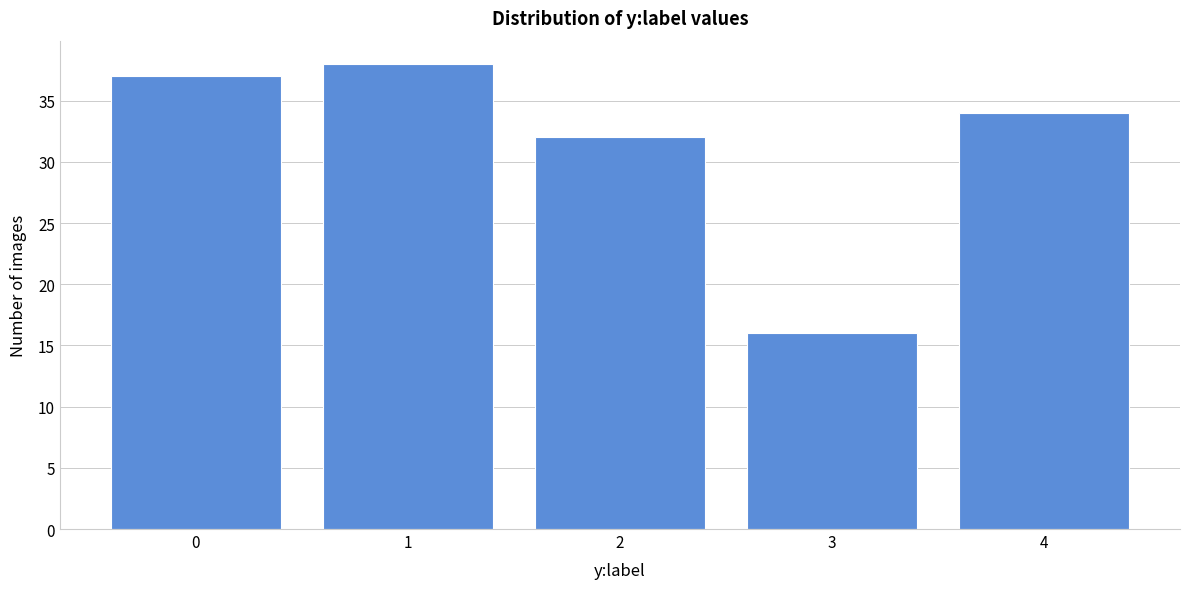

Reading right to left, what are all the values shown in this chart?

4=34	3=16	2=32	1=38	0=37